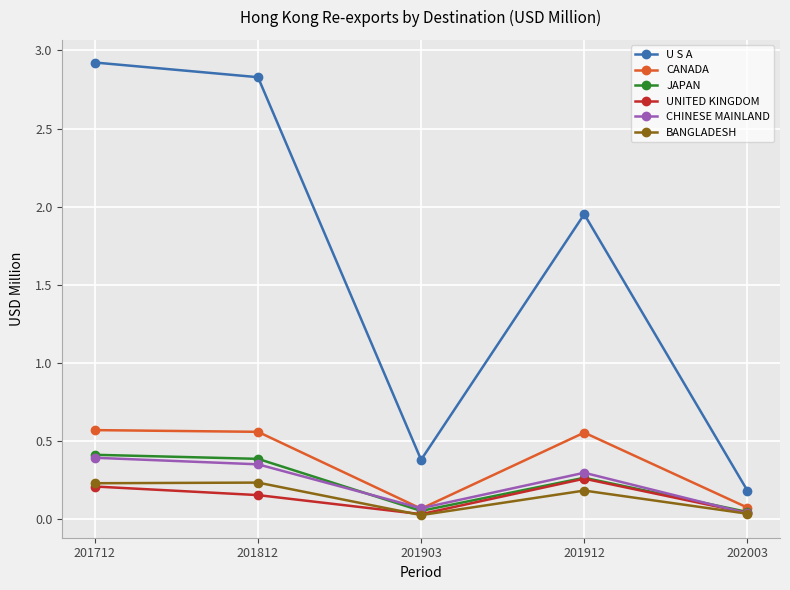

How many interior local peaks does the U S A series have?

1